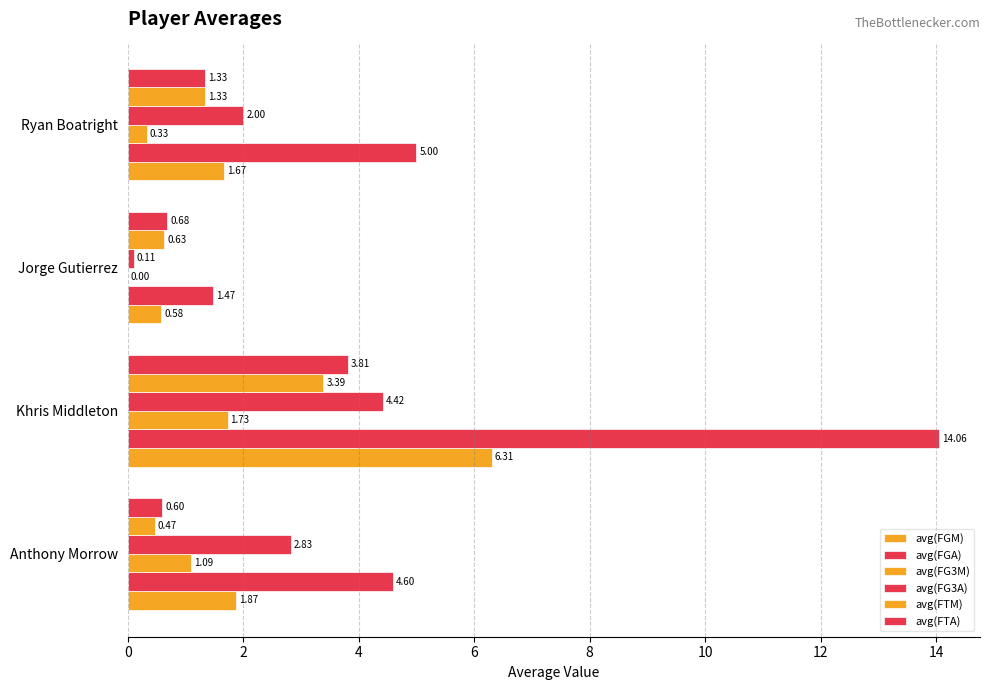

How many distinct data groups are displayed?

6